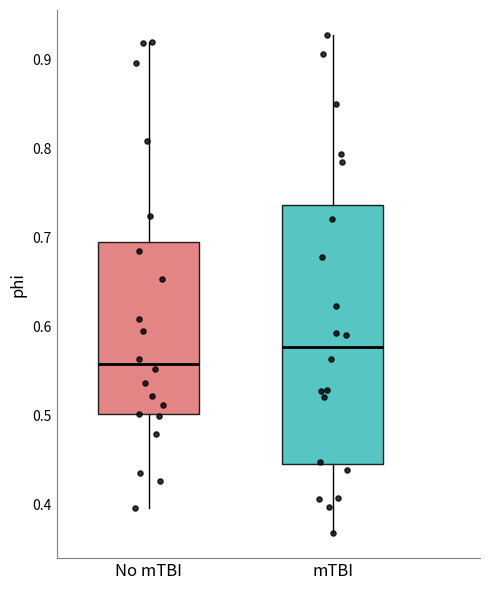

Which box has the highest median line?

mTBI